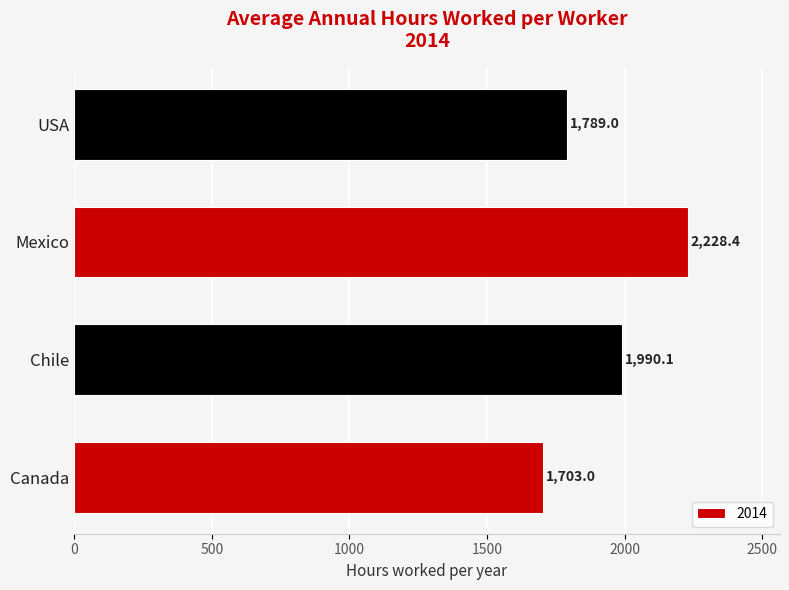

Read the value at Canada.

1703.0